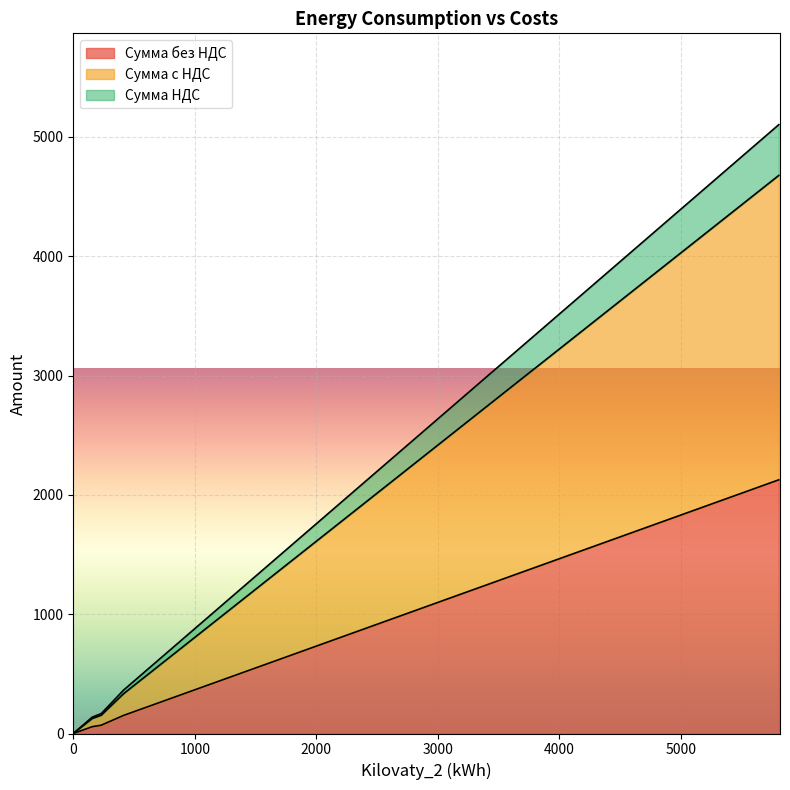

What is the label of the 19th point from the left?

141